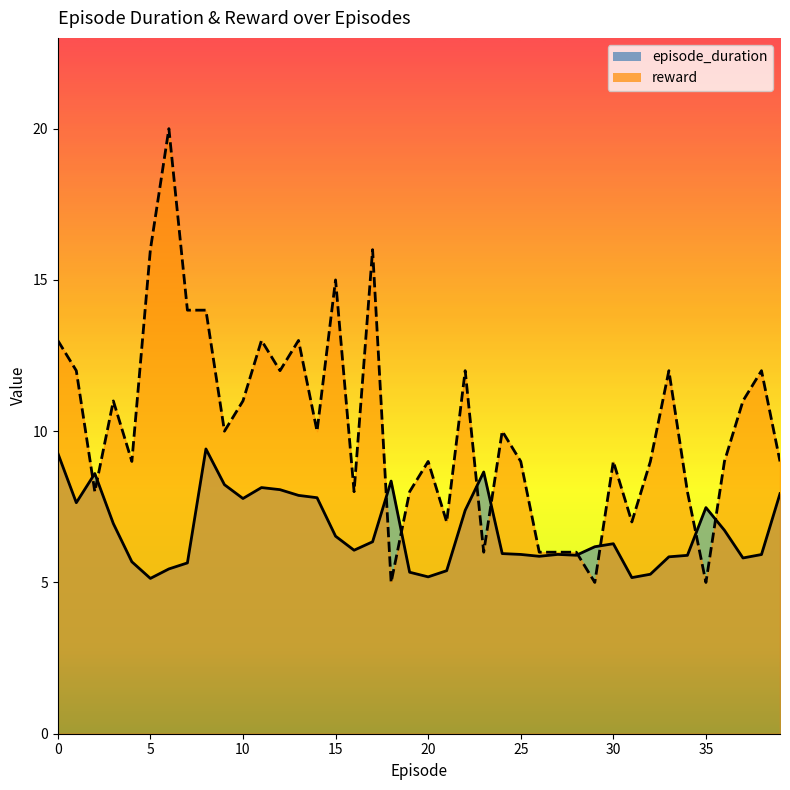

Is the value of episode_duration at 21 greater than the value of reward at 31?

No